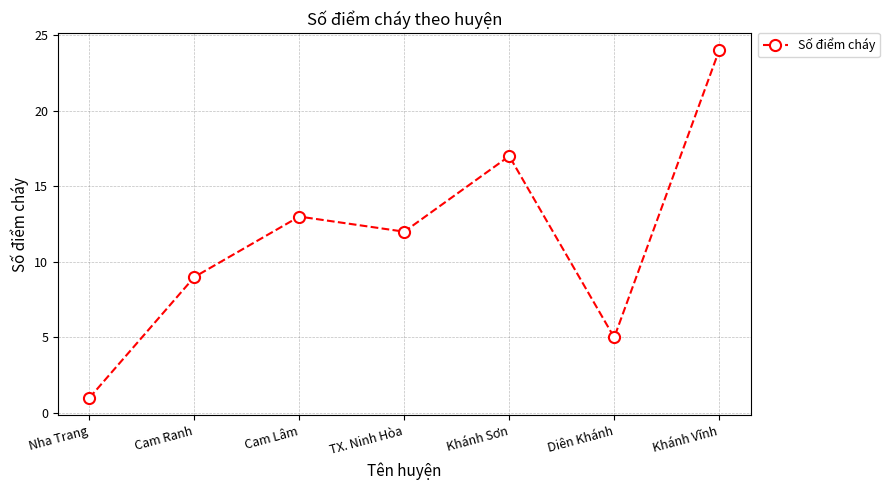

How many points are higher than both their immediate neighbors (excluding endpoints)?

2